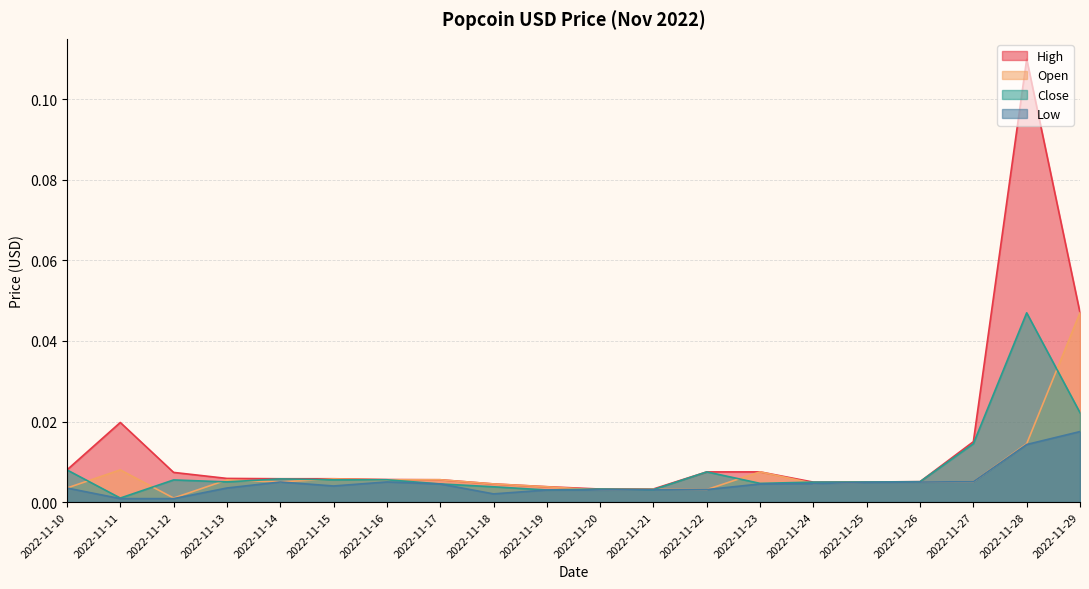

How many lines are shown in the chart?

4